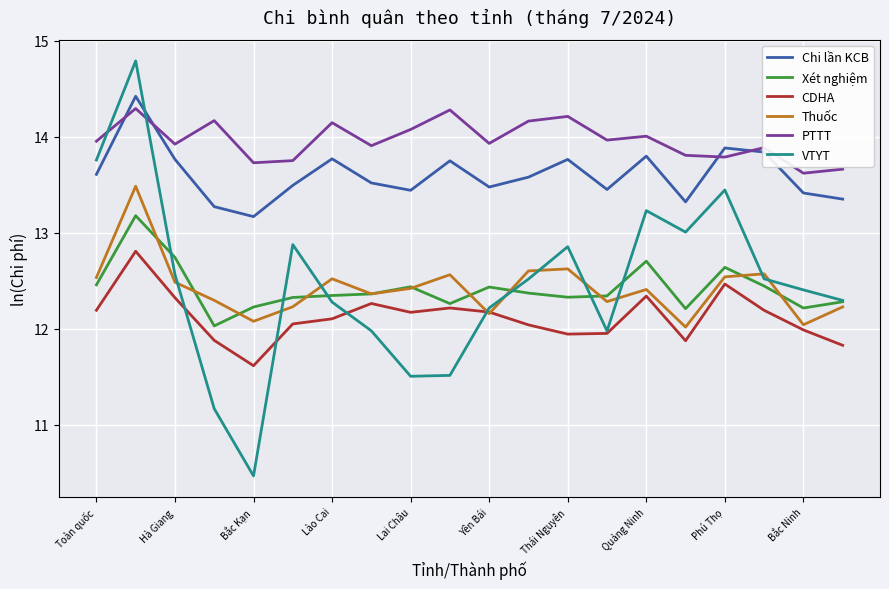

Which series has the largest total across all categories?

PTTT